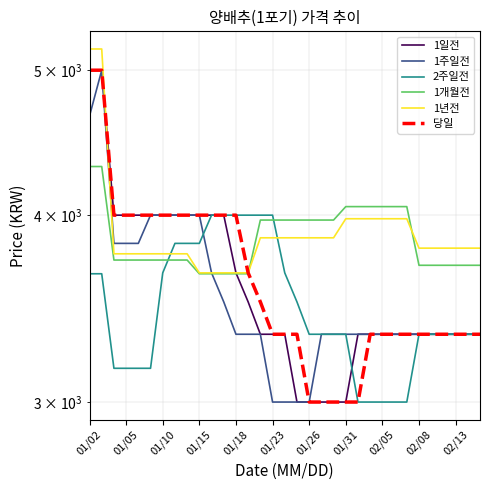

How many values in the 2주일전 series are below 3330?

9